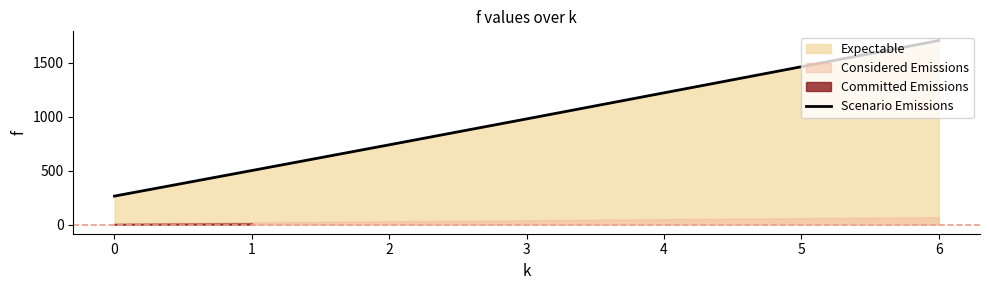

Reading left to right, list all the values displayed in this chart.

263.9	501.1	739.7	980.1	1221.9	1464.2	1707.3